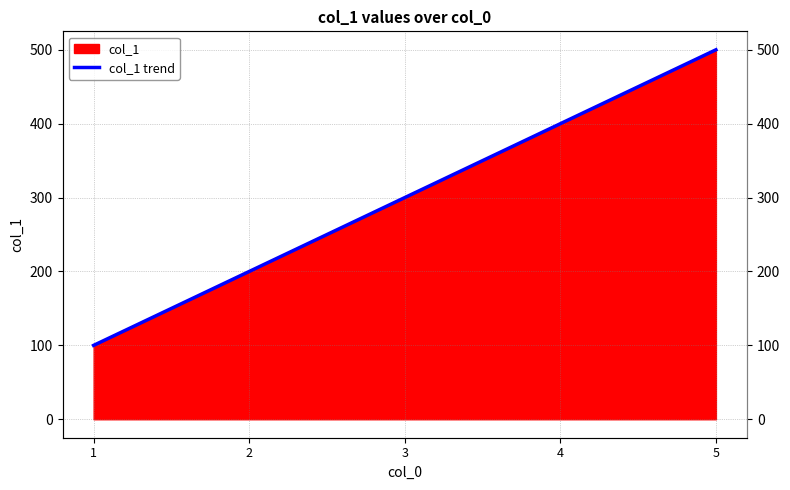

True or false: the data shows 51 at 1.

False